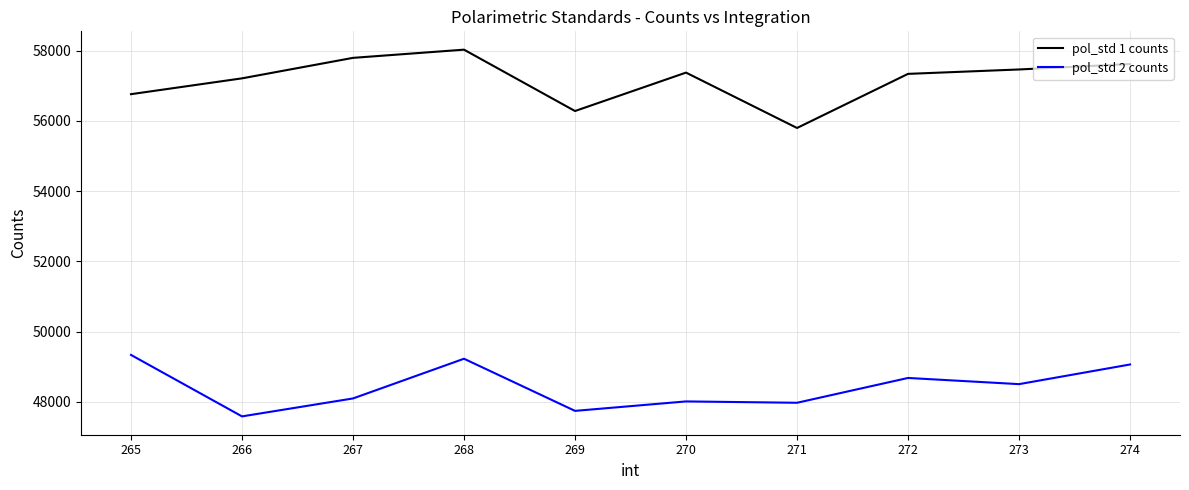

True or false: pol_std 2 counts has a value of 12916.5 at 267.

False